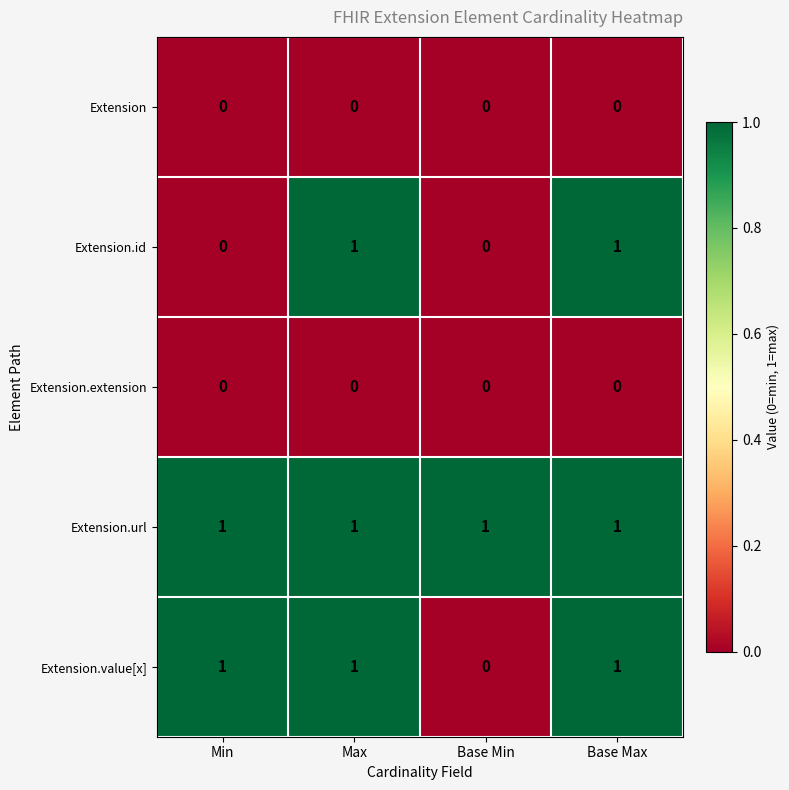

What is the sum of all Extension.value[x] values?

3